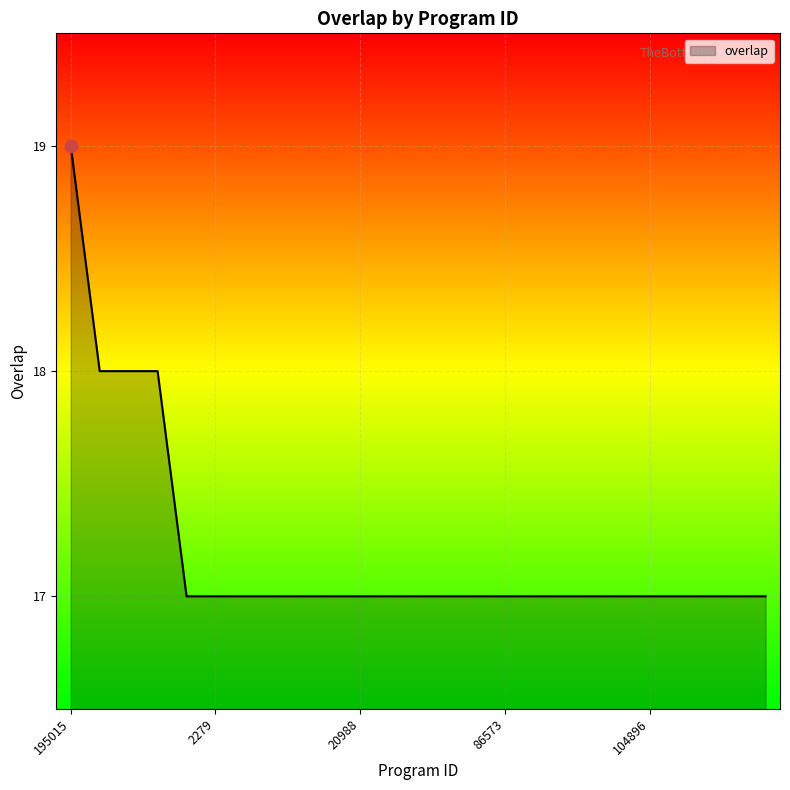

What is the greatest value displayed?

19